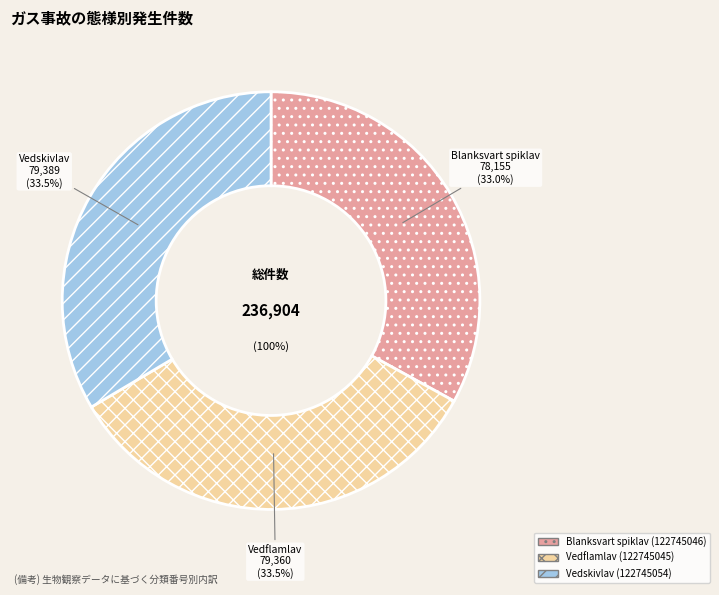

Which has a higher value, Vedskivlav (122745054) or Vedflamlav (122745045)?

Vedskivlav (122745054)